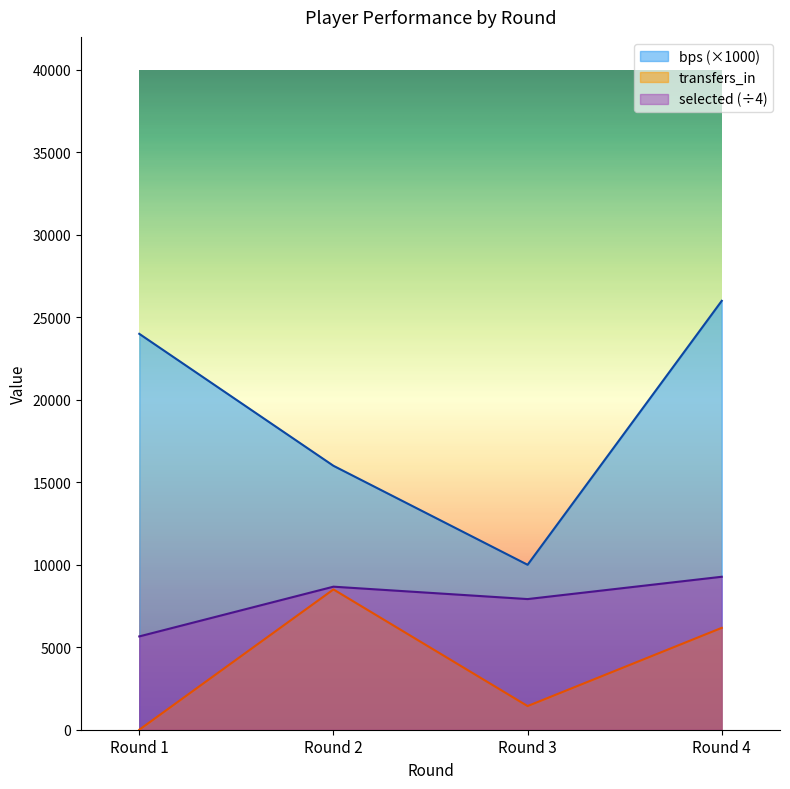

How many selected values are between 7920 and 9273?

3